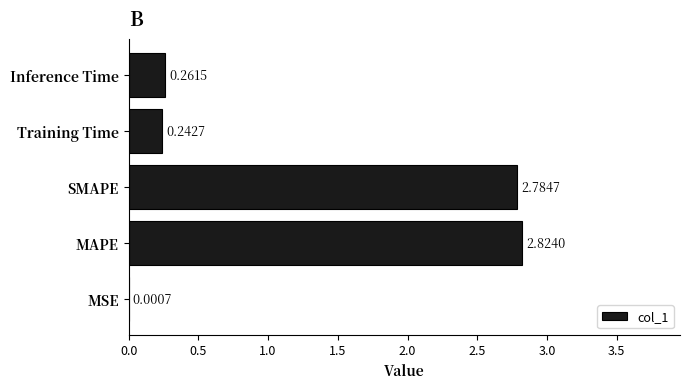

Between Training Time and MAPE, which is larger?

MAPE